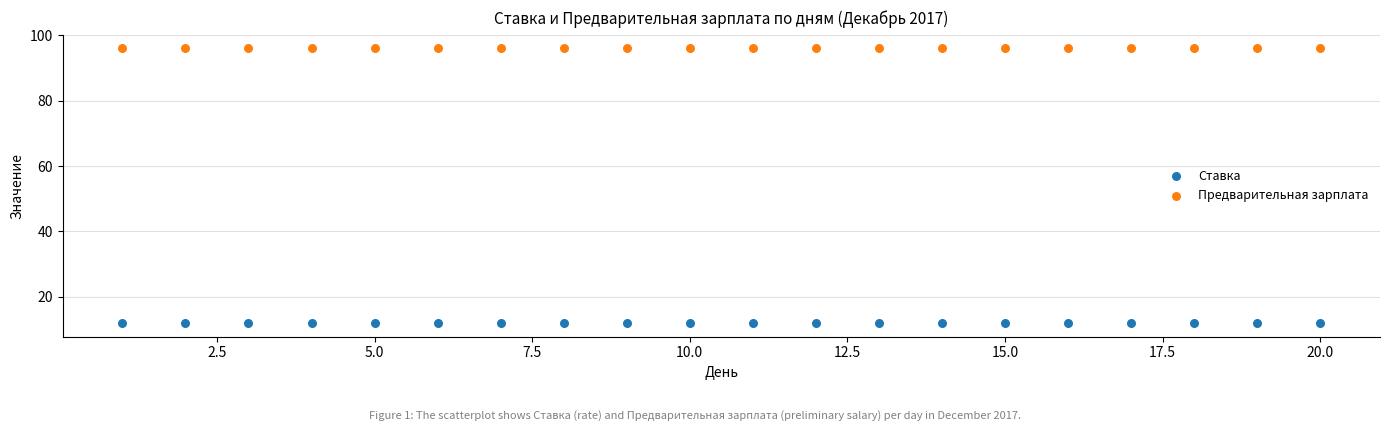

Which series reaches the minimum Y coordinate?

Ставка